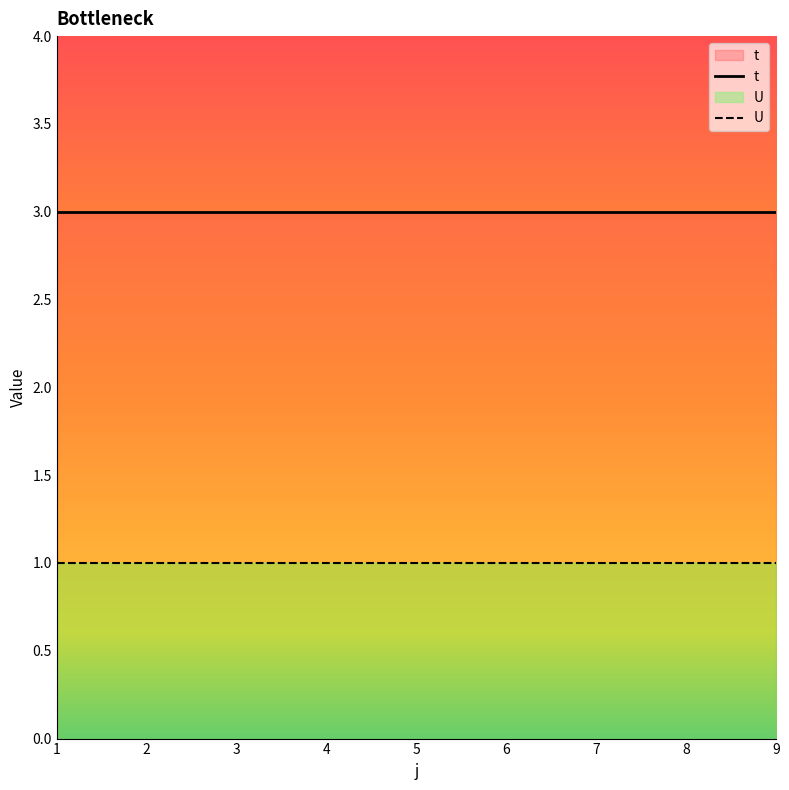

How many lines are shown in the chart?

2